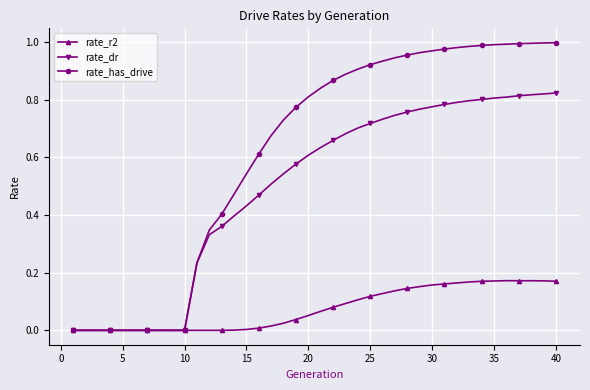

Which series has the largest total across all categories?

rate_has_drive